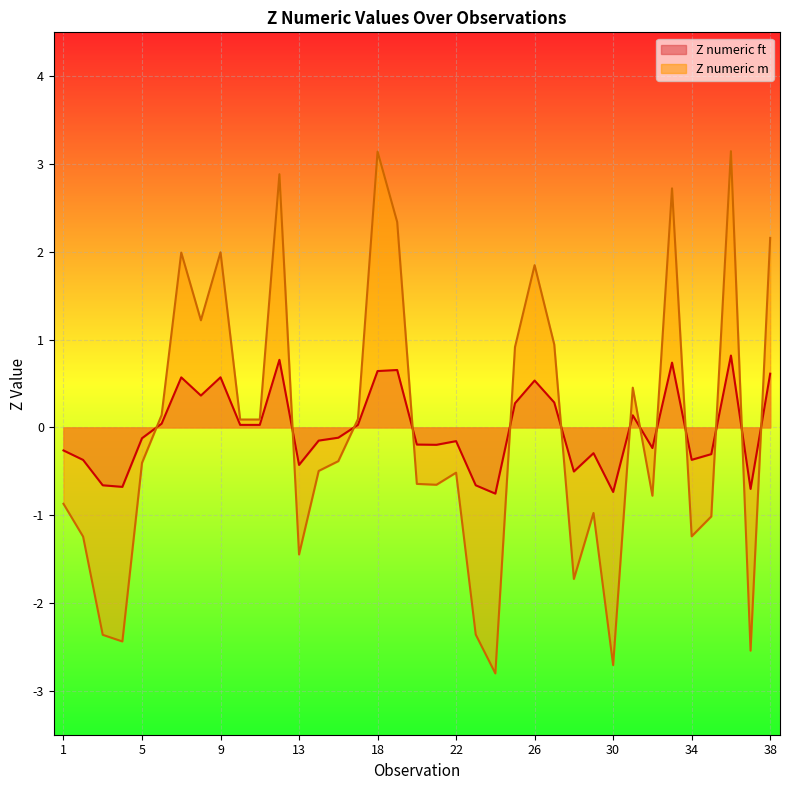

Reading left to right, what are all the values shown in this chart?

Z numeric ft: -0.3	-0.4	-0.7	-0.7	-0.1	0.0	0.6	0.4	0.6	0.0	0.0	0.8	-0.4	-0.1	-0.1	0.0	0.6	0.7	-0.2	-0.2	-0.2	-0.7	-0.8	0.3	0.5	0.3	-0.5	-0.3	-0.7	0.1	-0.2	0.7	-0.4	-0.3	0.8	-0.7	0.6
Z numeric m: -0.9	-1.2	-2.4	-2.4	-0.4	0.1	2.0	1.2	2.0	0.1	0.1	2.9	-1.4	-0.5	-0.4	0.1	3.1	2.3	-0.6	-0.7	-0.5	-2.4	-2.8	0.9	1.8	0.9	-1.7	-1.0	-2.7	0.5	-0.8	2.7	-1.2	-1.0	3.1	-2.5	2.2